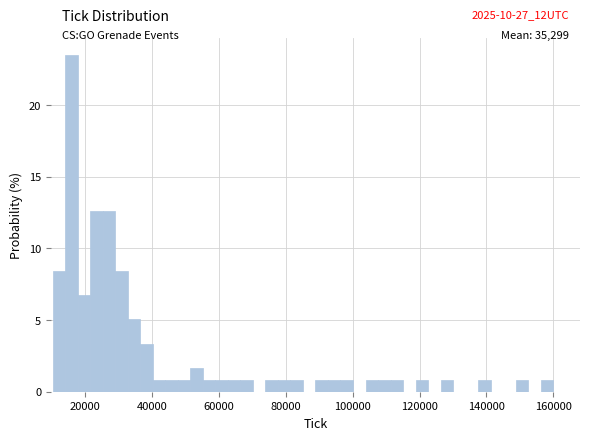

Read against the x-axis, roughly where is the centre of the tallest bar?

16000